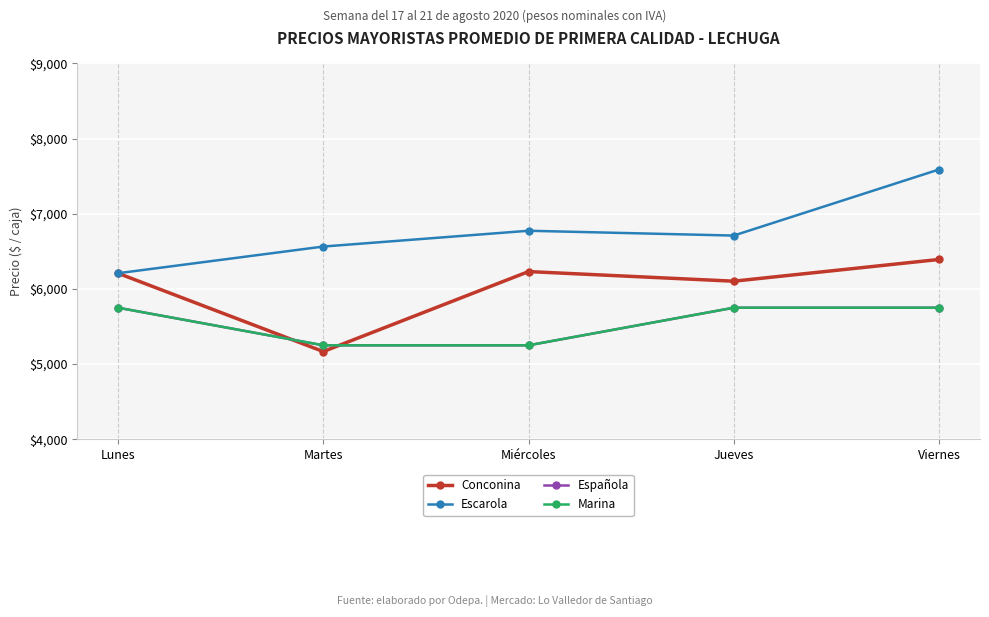

Is this an area chart (filled region under the line)?

No